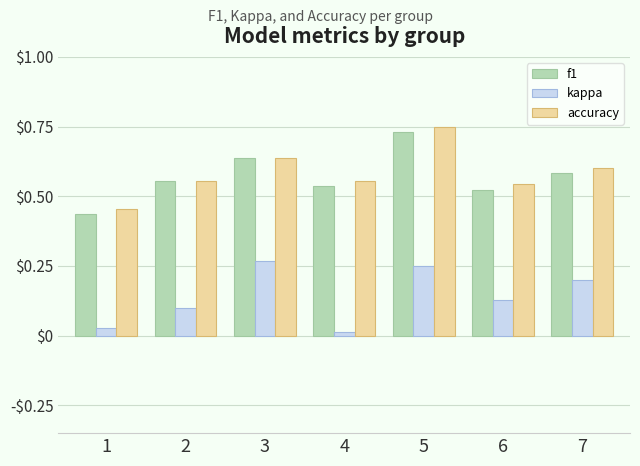

At which label does kappa reach its peak?

3